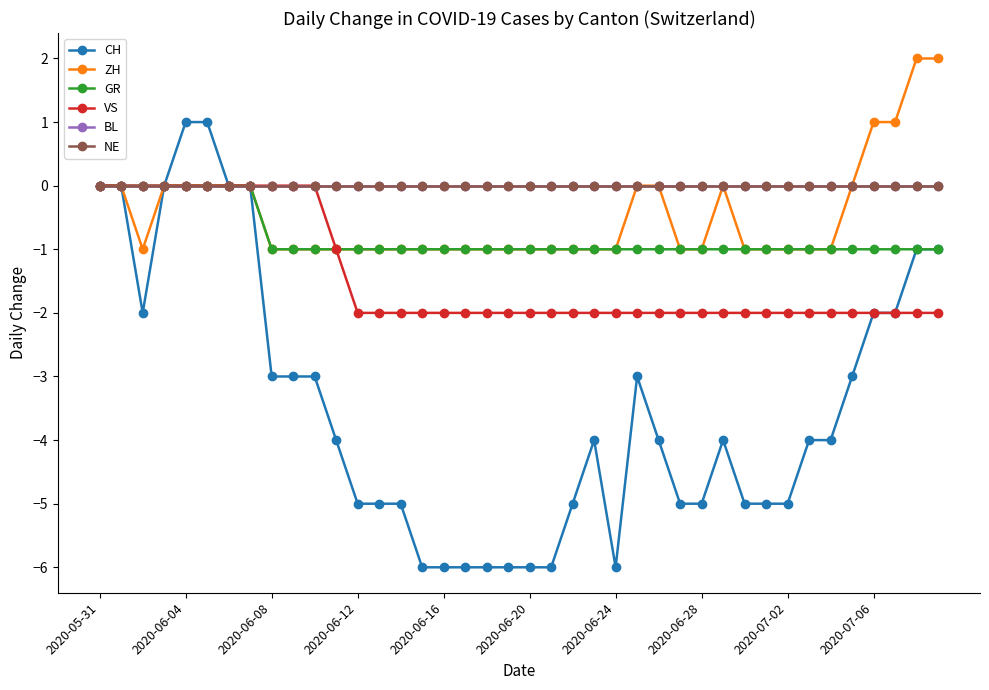

True or false: GR and VS cross at least once.

False